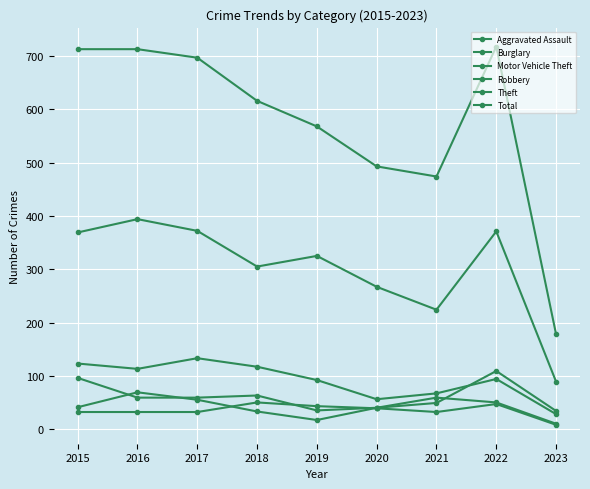

Does the chart display data point markers on the line(s)?

Yes